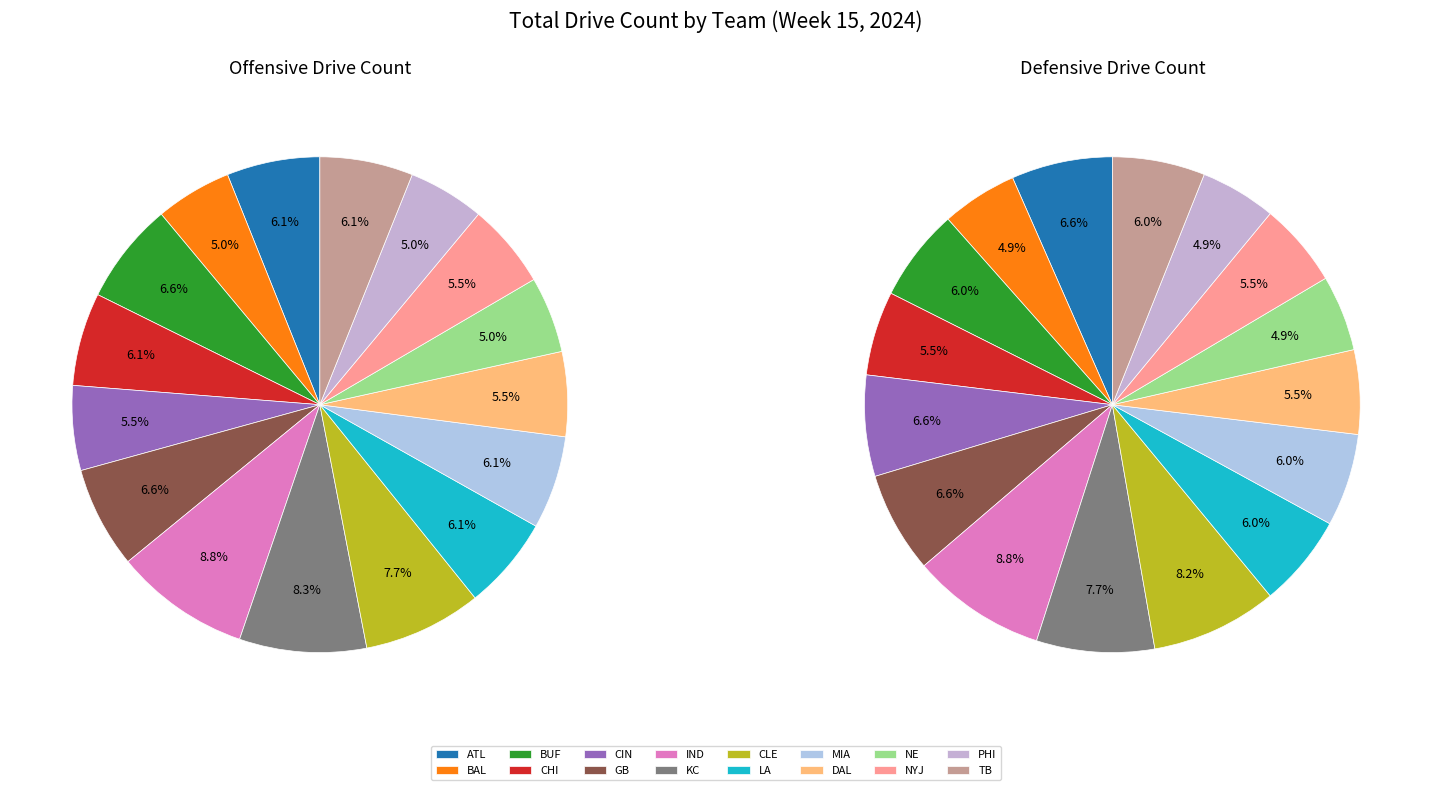

Count the number of slices in the pie.

16